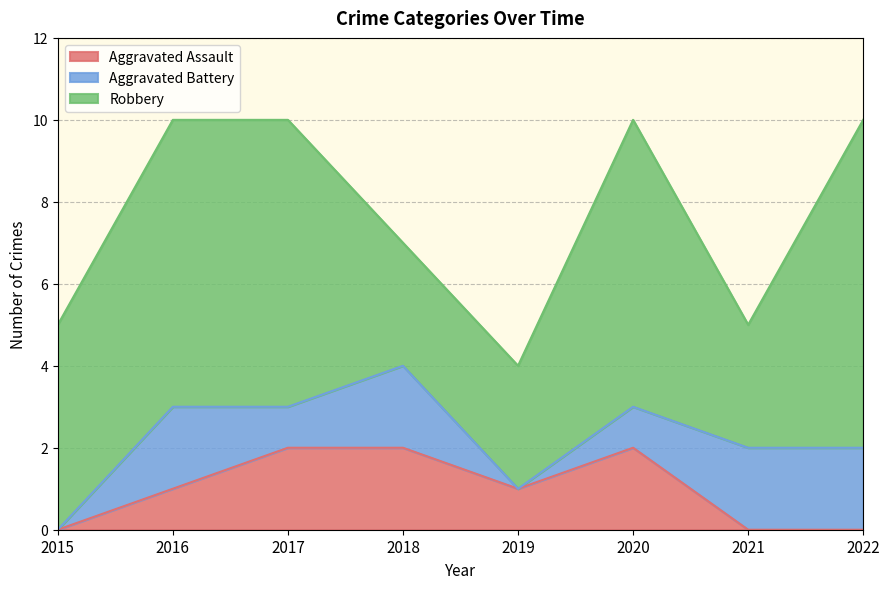

Rank the series by their maximum value, from lowest to highest.

Aggravated Assault, Aggravated Battery, Robbery